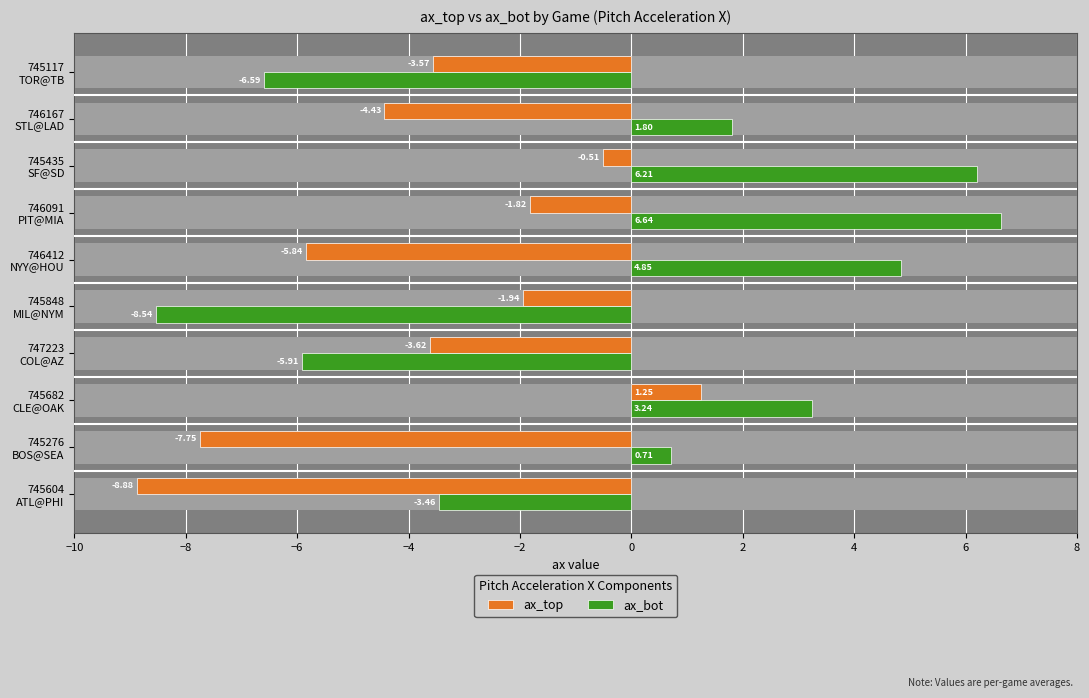

The value of ax_bot at 745276 BOS@SEA is 1.1. True or false?

False